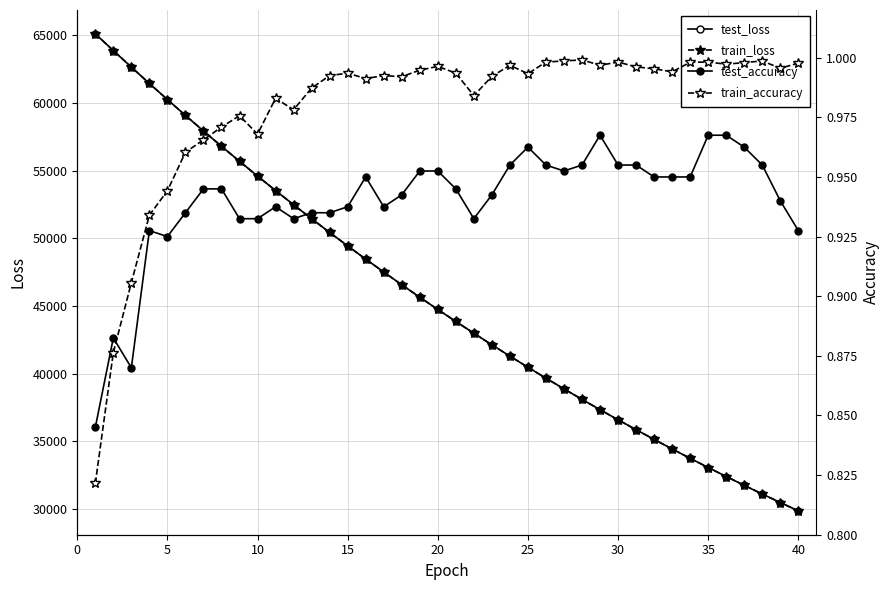

What is the difference between the maximum and minimum values in the test_loss series?

35254.9